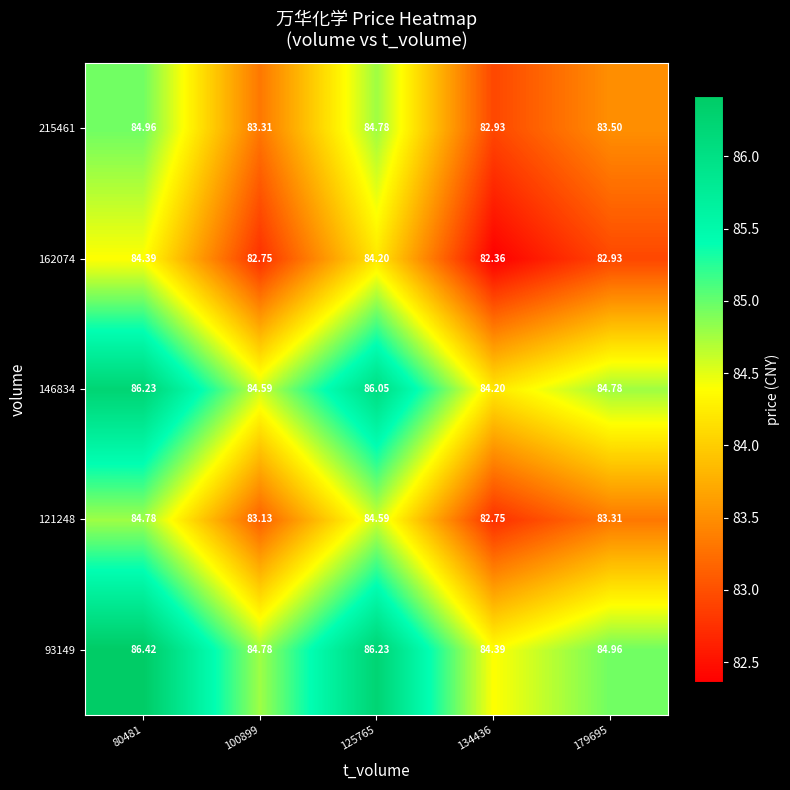

At which category is the sum across all series the highest?

80481